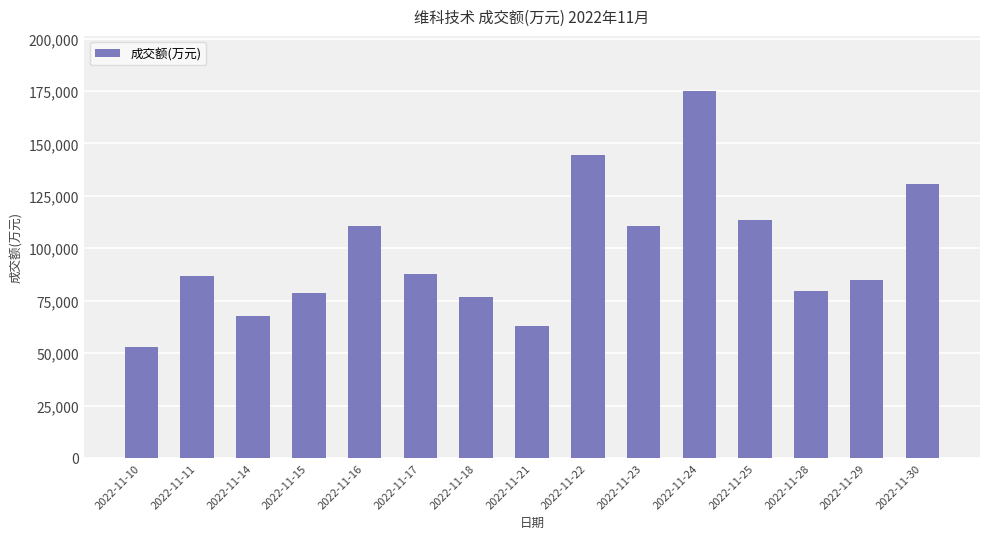

What is the value of the 13th bar from the left?

79507